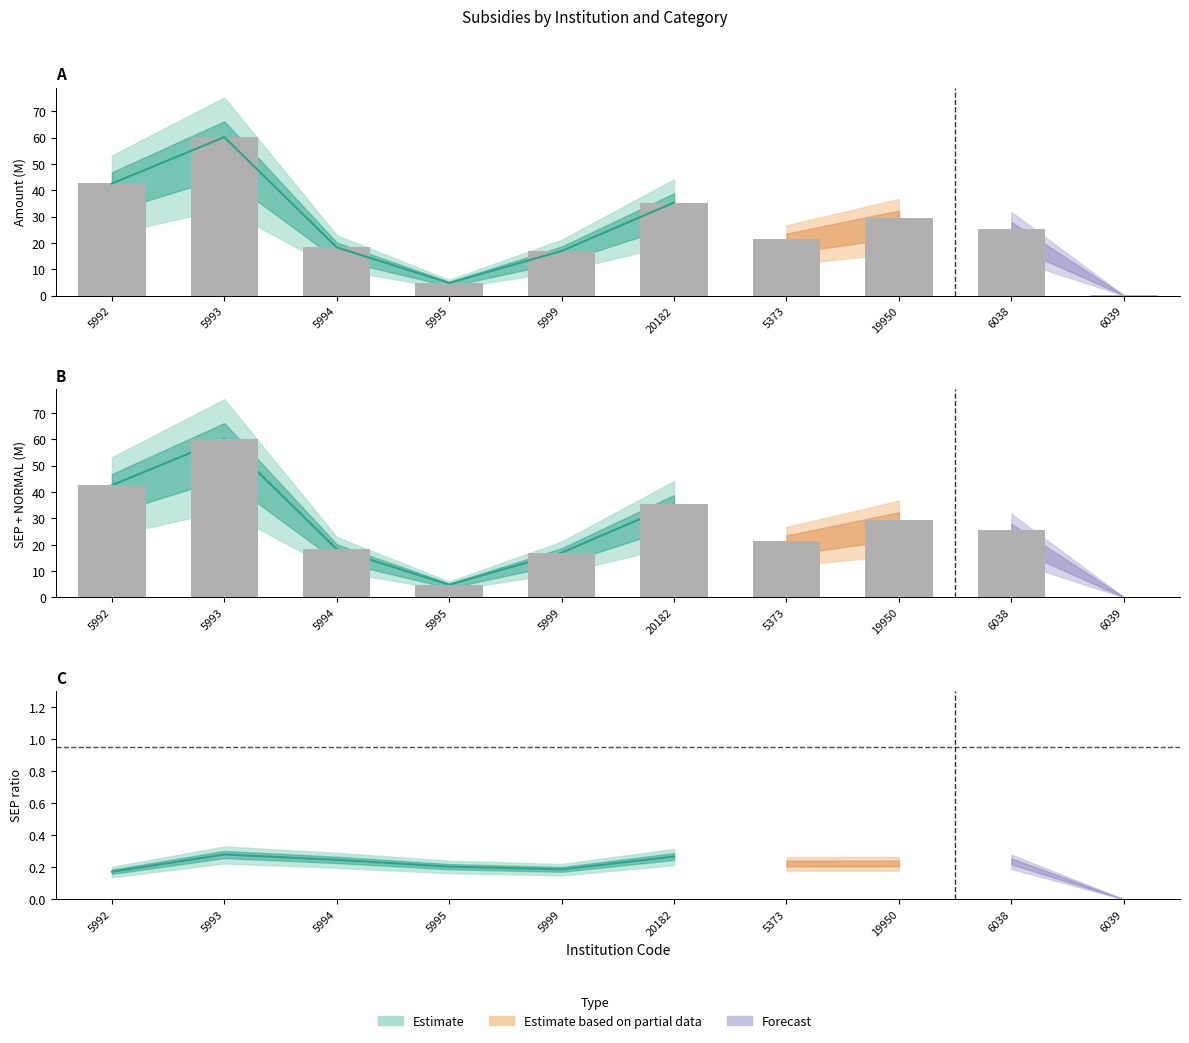

True or false: the data shows 17.0 at 5999.

True